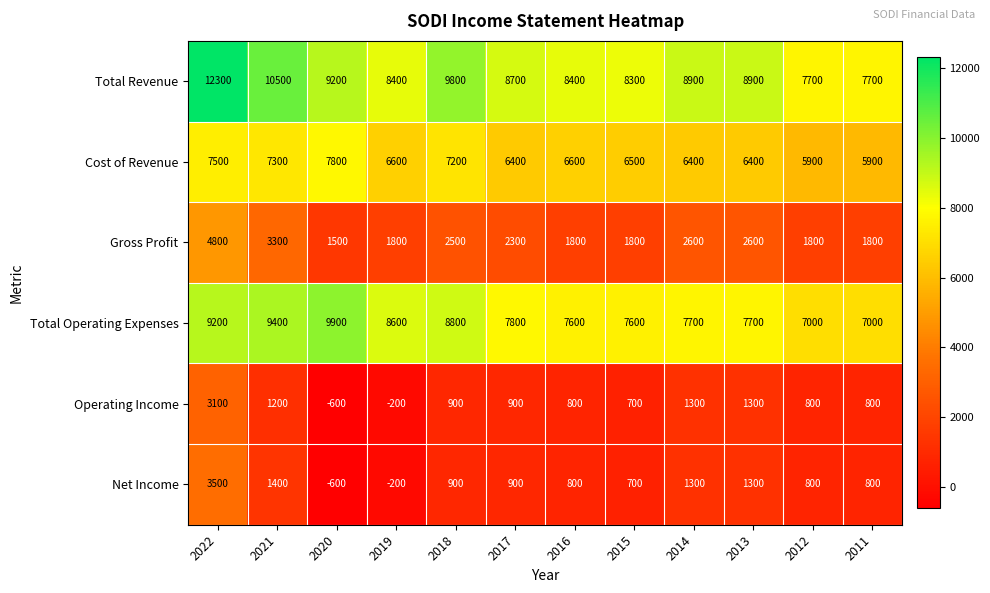

What is the maximum value for Total Operating Expenses?

9900